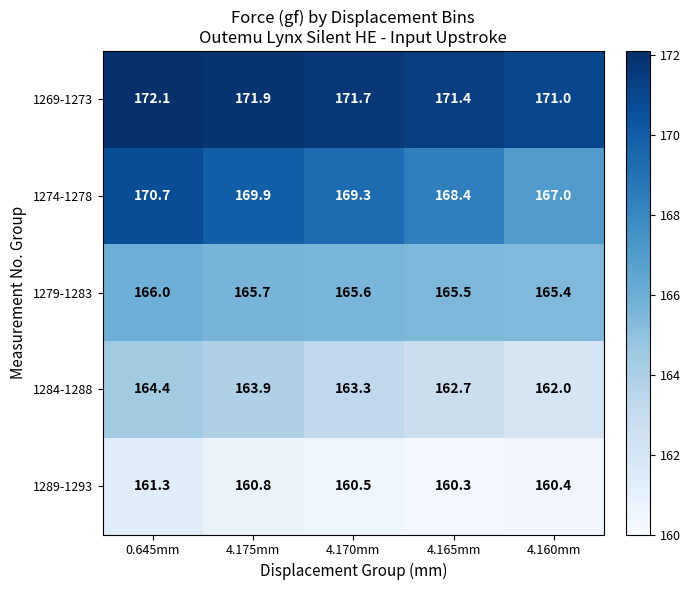

Which series has the largest range (max minus min)?

1274-1278